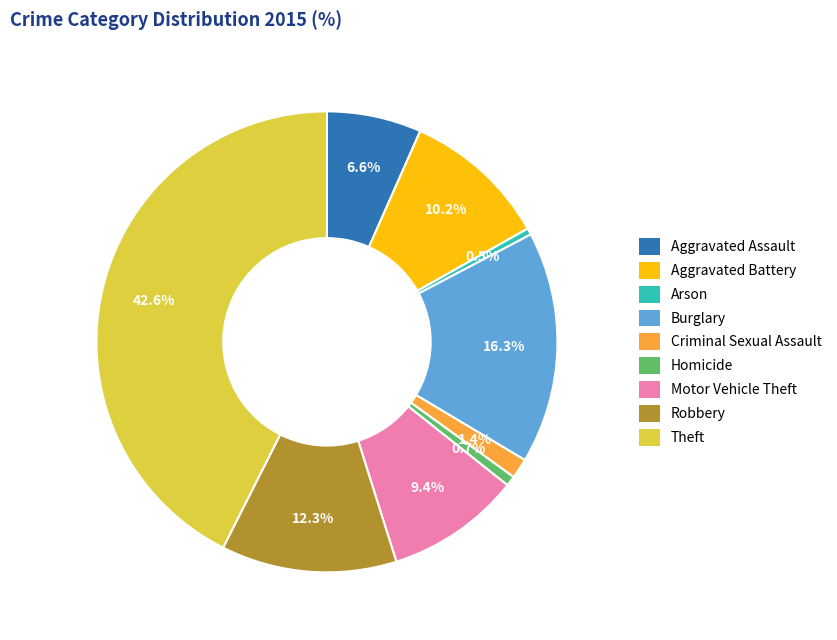

Count the number of slices in the pie.

9